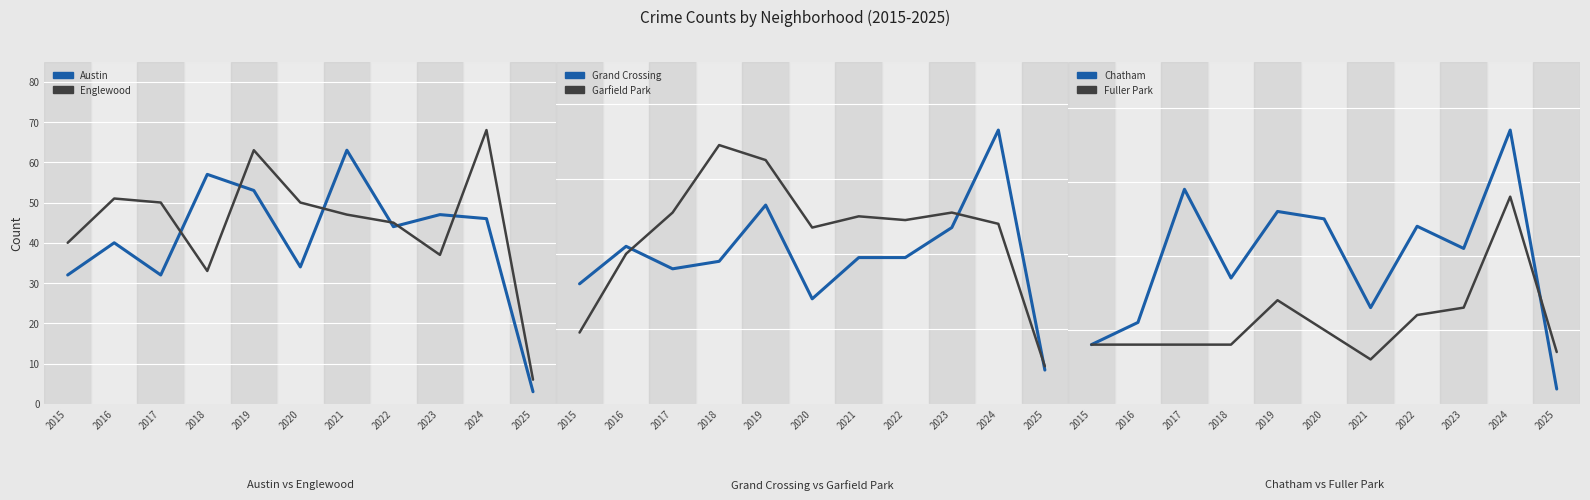

Reading left to right, extract all data points from this chart.

Austin: 32	40	32	57	53	34	63	44	47	46	3
Englewood: 40	51	50	33	63	50	47	45	37	68	6
Grand Crossing: 32	42	36	38	53	28	39	39	47	73	9
Garfield Park: 19	40	51	69	65	47	50	49	51	48	10
Chatham: 8	11	29	17	26	25	13	24	21	37	2
Fuller Park: 8	8	8	8	14	10	6	12	13	28	7